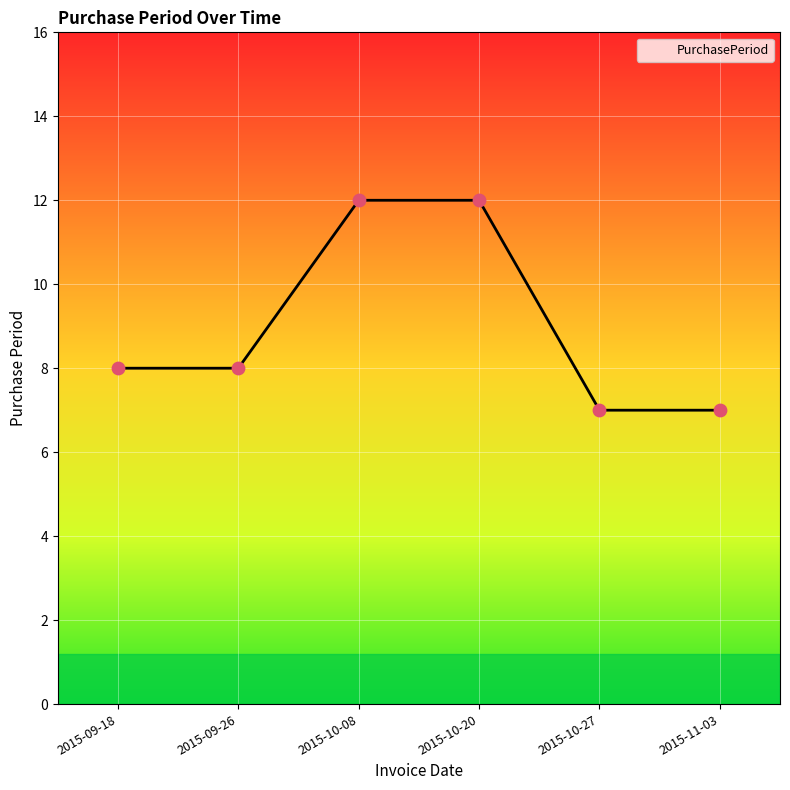

What is the change in value from 2015-10-20 to 2015-10-27?

-5